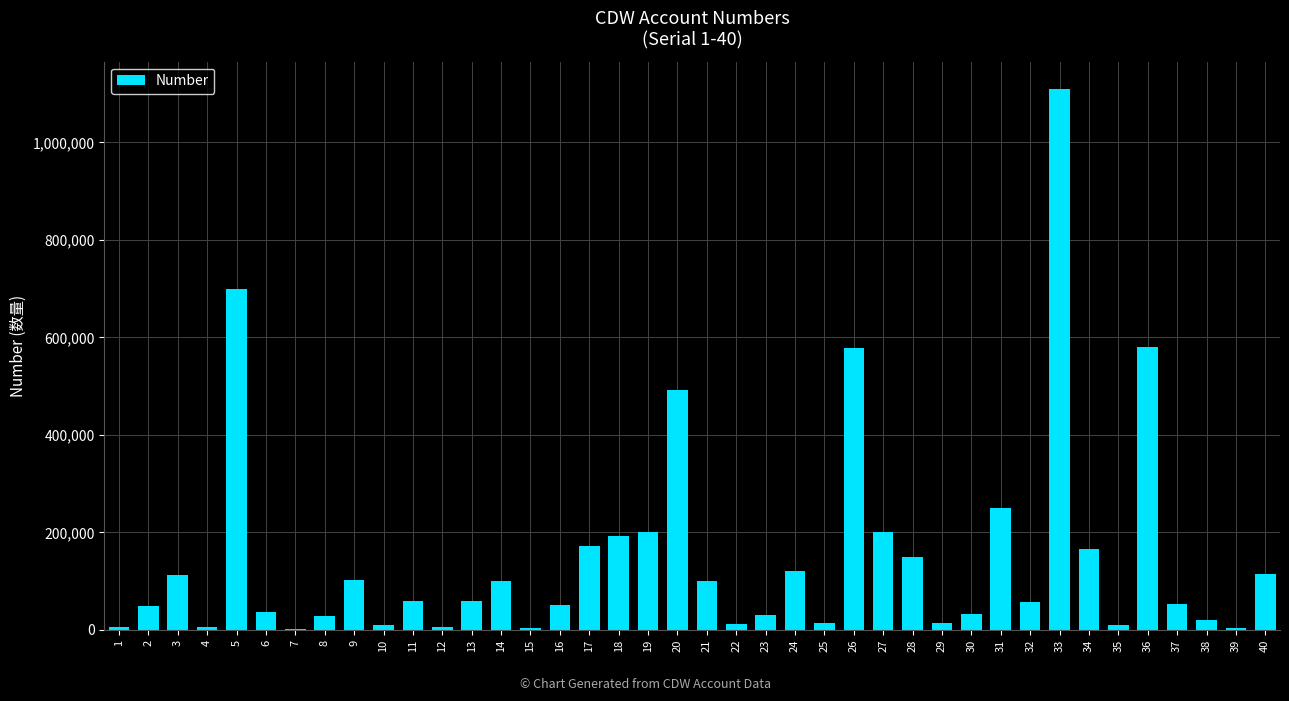

Count the number of data series in this chart.

1